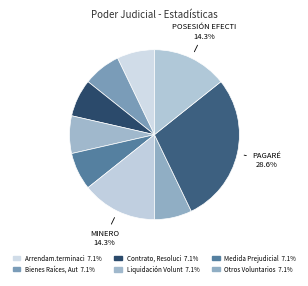

To the nearest percent, what is the difference between the largest and smallest slice percentages?

21%